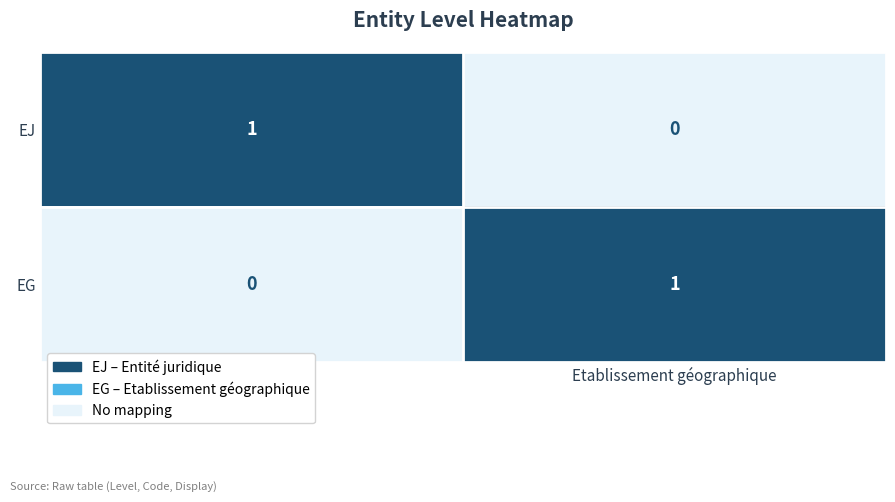

At Etablissement géographique, list the series in order from smallest to largest.

EJ, EG